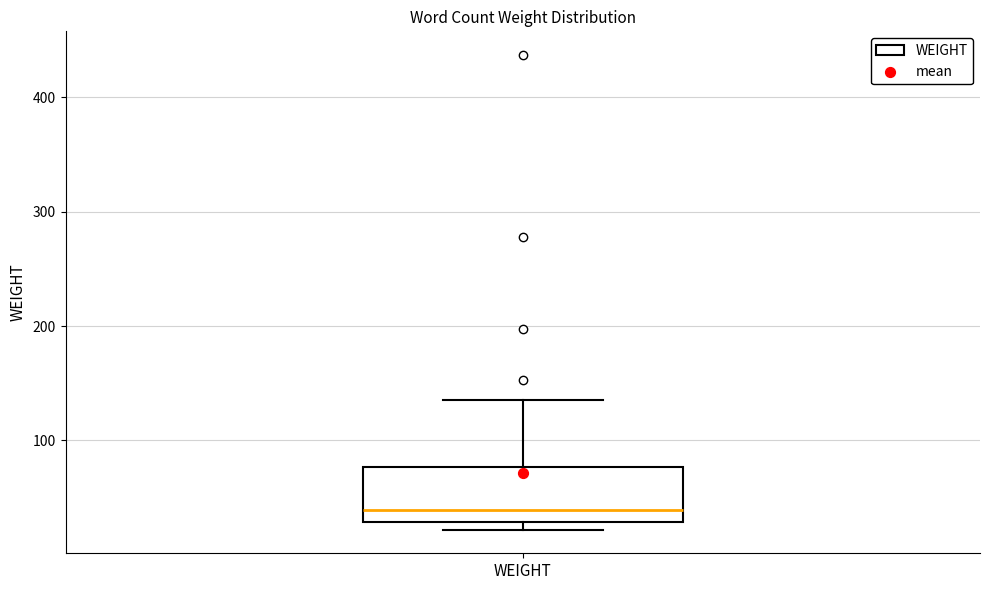

Where does the median line of the box for WEIGHT sit on the y-axis? The values are not printed on the chart, so give them approximately, as read against the axis.

40